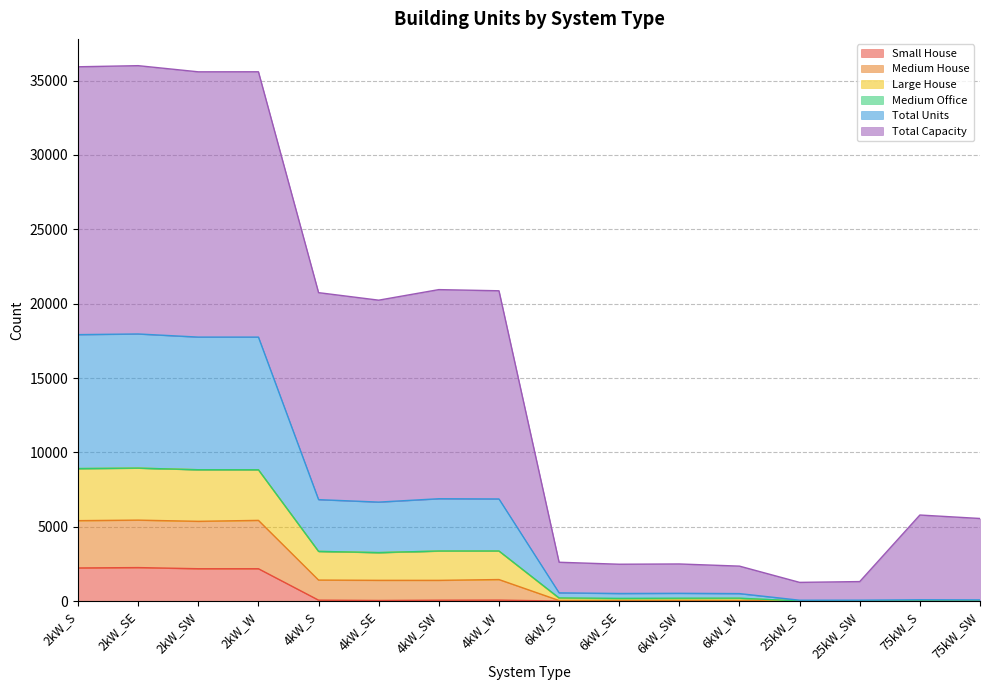

What is the highest value of the Small House series?

2251